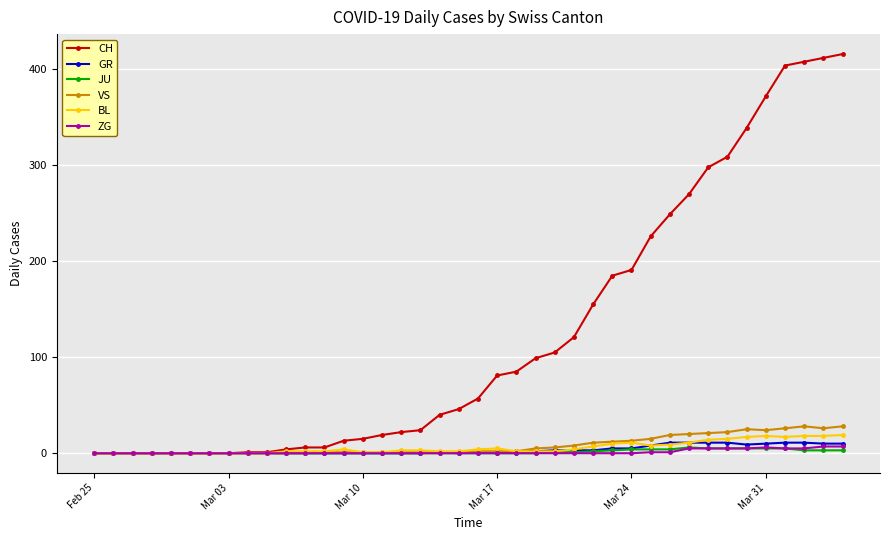

True or false: GR has more than 0 points higher than both neighbors.

True